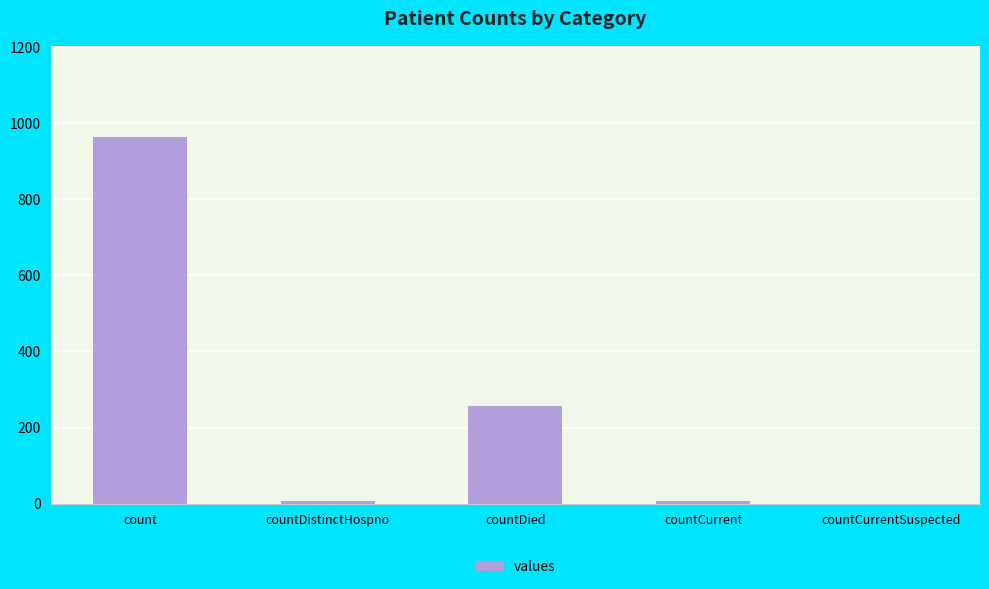

Is it true that the value at countCurrent is 6?

True